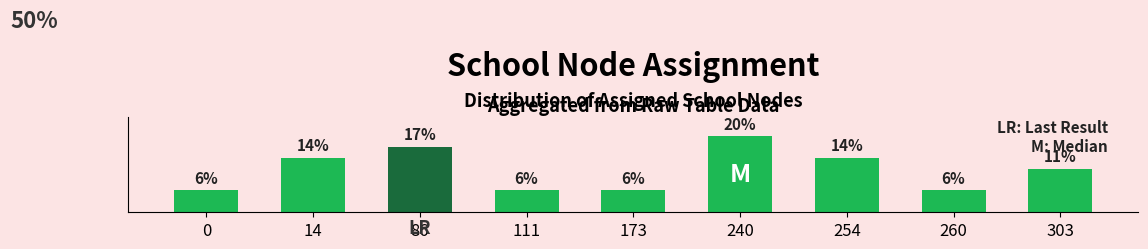

The chart shows a value of 0.1 at 303. True or false?

True